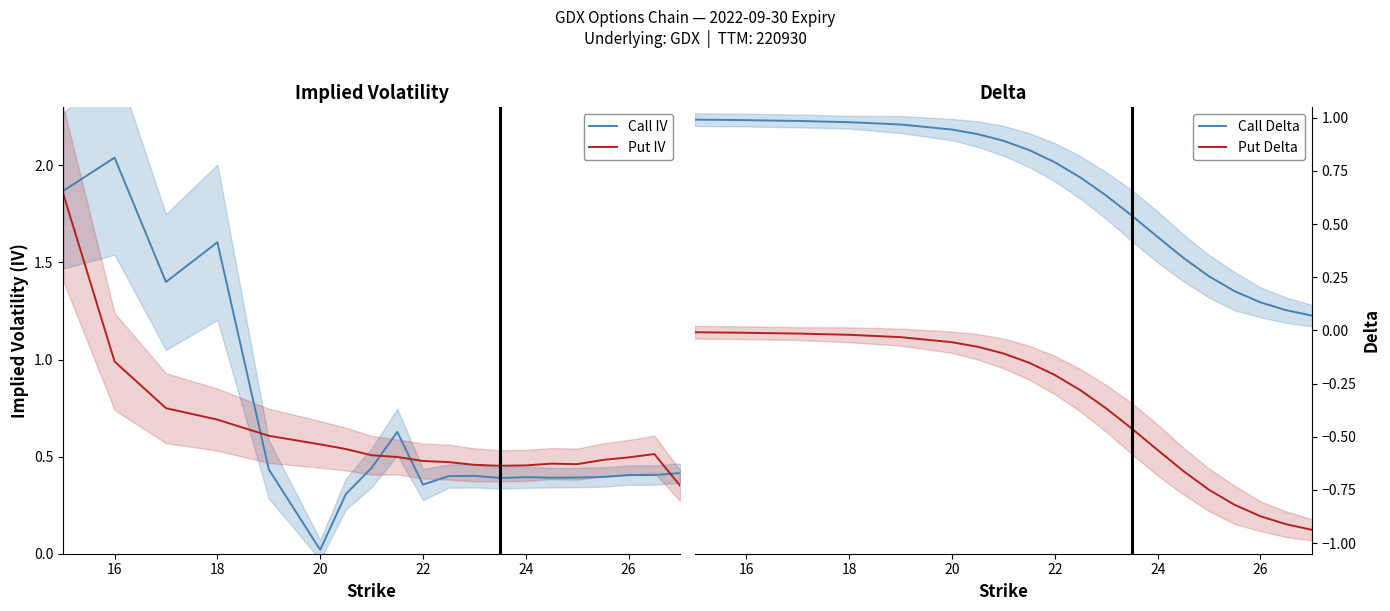

True or false: Put Delta and Call Delta intersect in this chart.

False